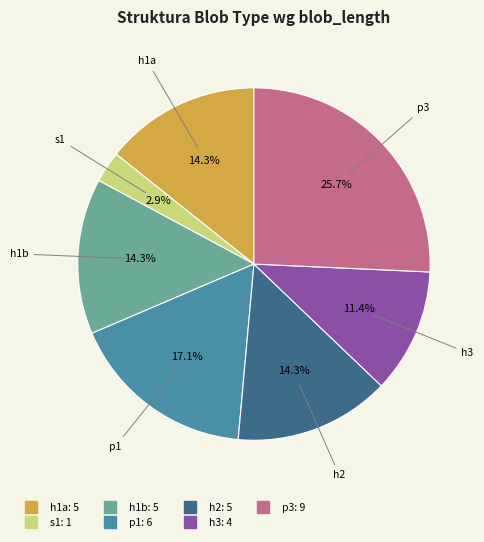

Is there a majority slice in this chart?

No